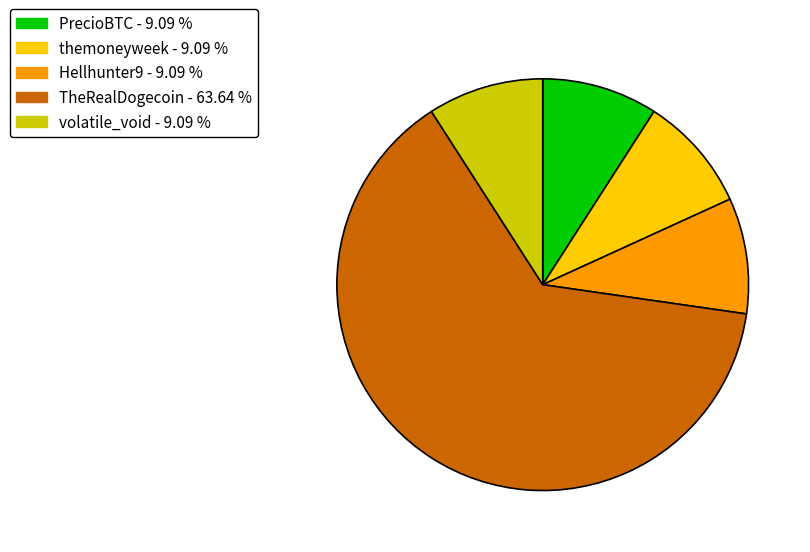

What is the largest slice in the pie chart?

TheRealDogecoin - 63.64 %